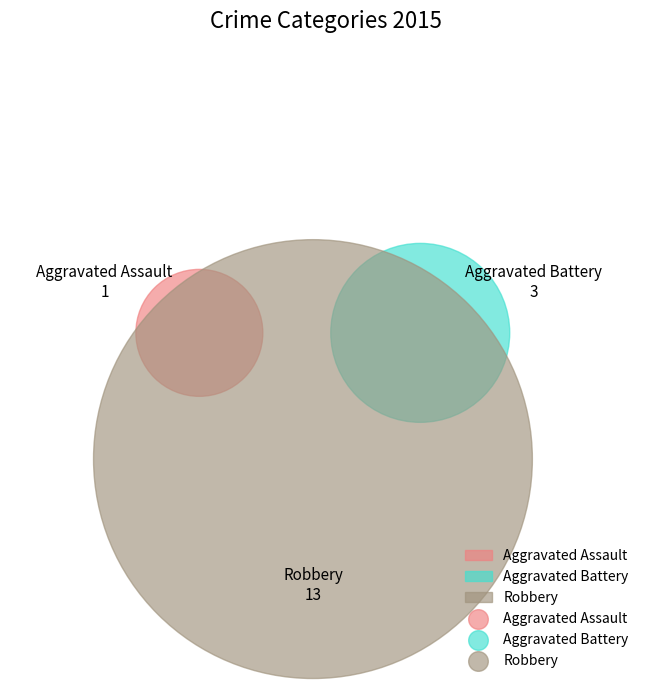

To the nearest percent, what percentage of the pie is Aggravated Assault?

6%